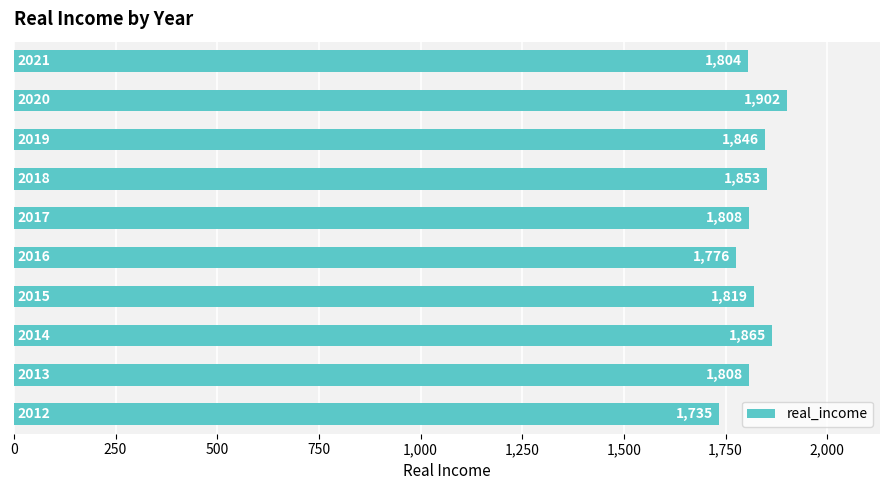

What is the difference between the maximum and minimum values?

167.0